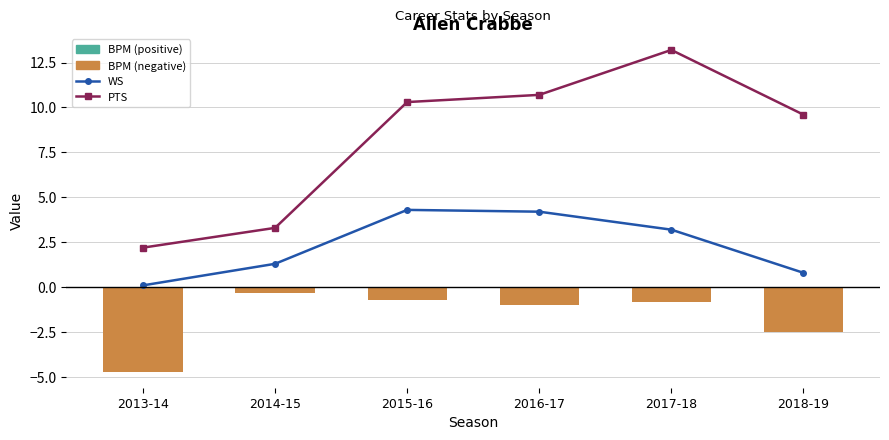

Read the PTS value at 2015-16.

10.3